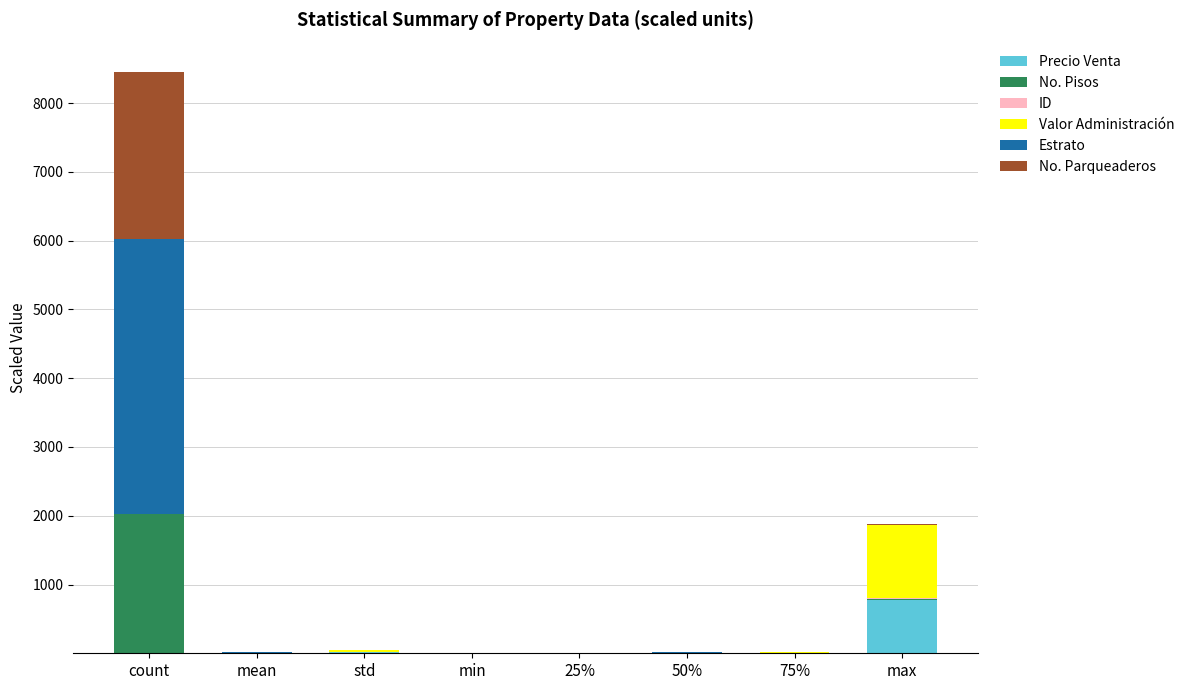

What is the highest value of the Precio Venta series?

780.0